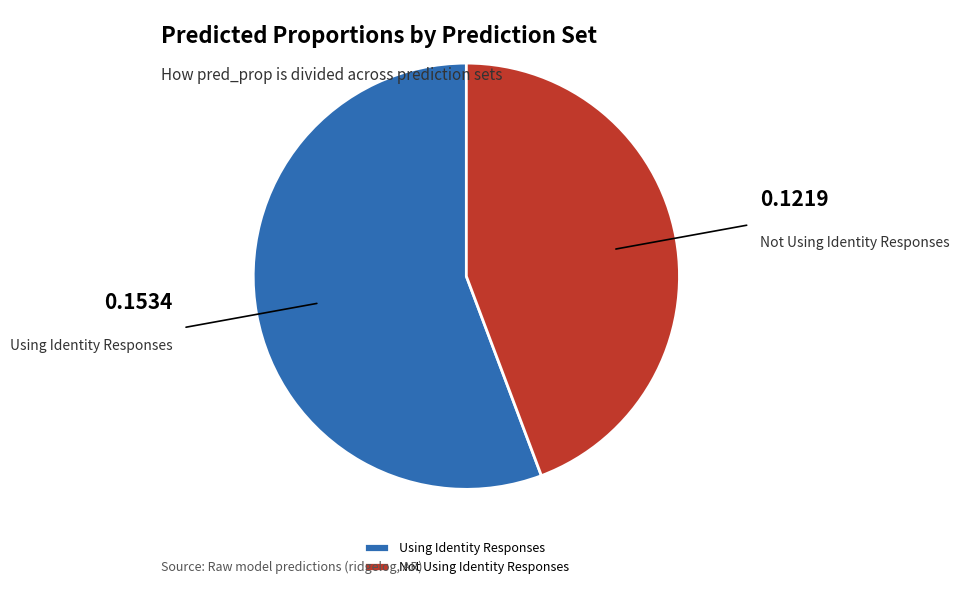

Between Not Using Identity Responses and Using Identity Responses, which is larger?

Using Identity Responses